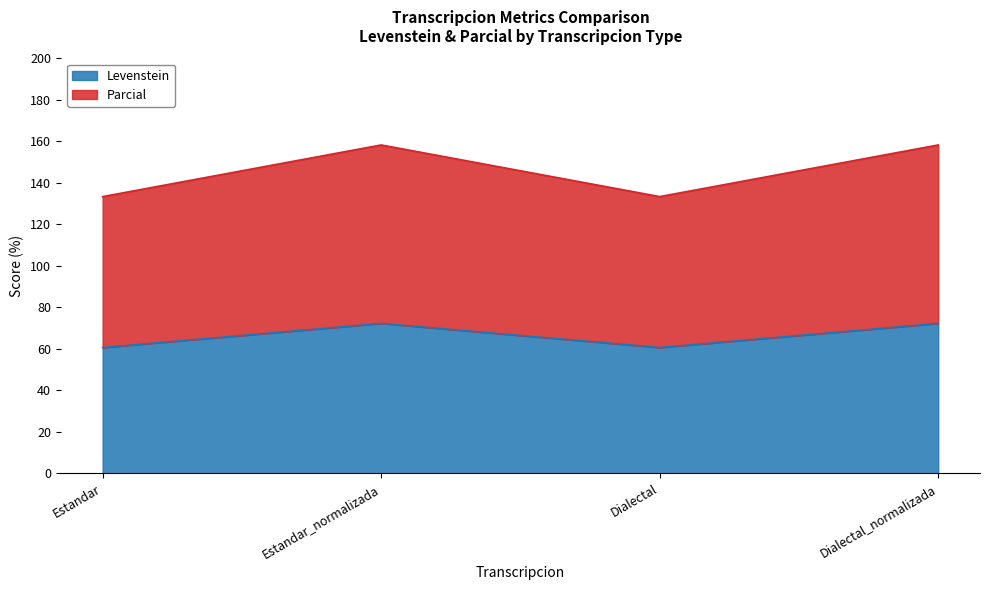

What is the total value across all series at Estandar_normalizada?

158.2